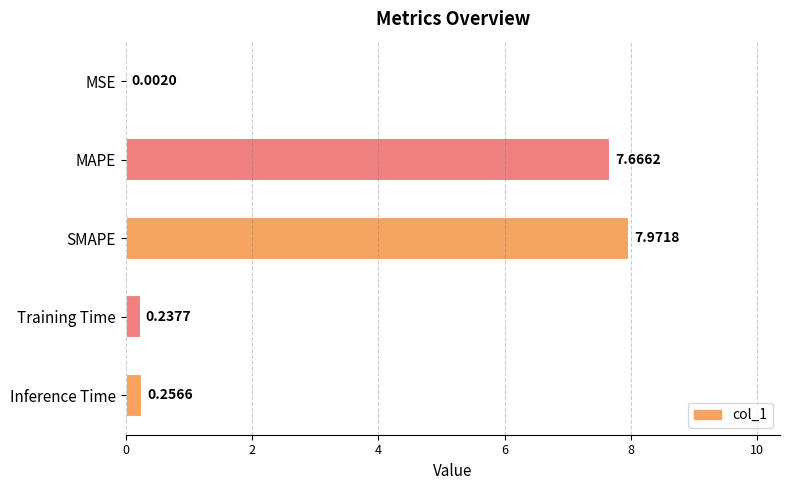

What is the change in value from SMAPE to Inference Time?

-7.7